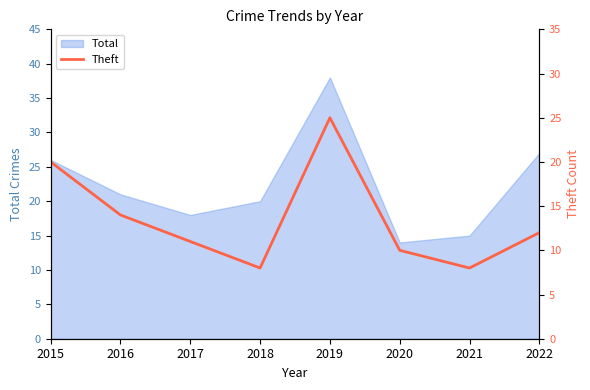

Which category has the highest value in the Total series?

2019